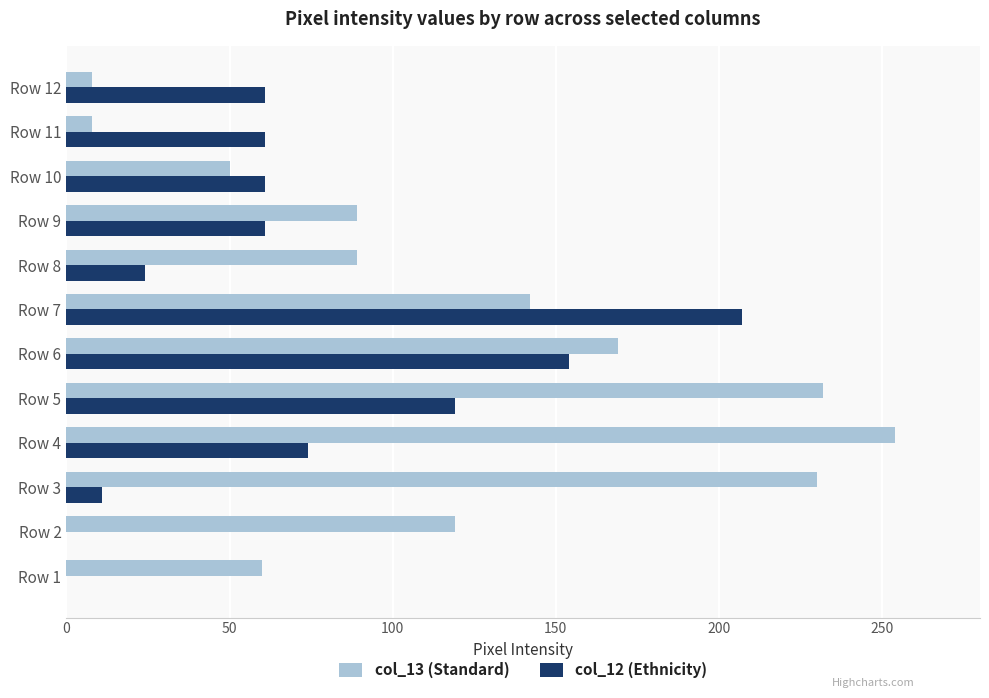

At which label is col_12 (Ethnicity) closest to 103?

Row 5